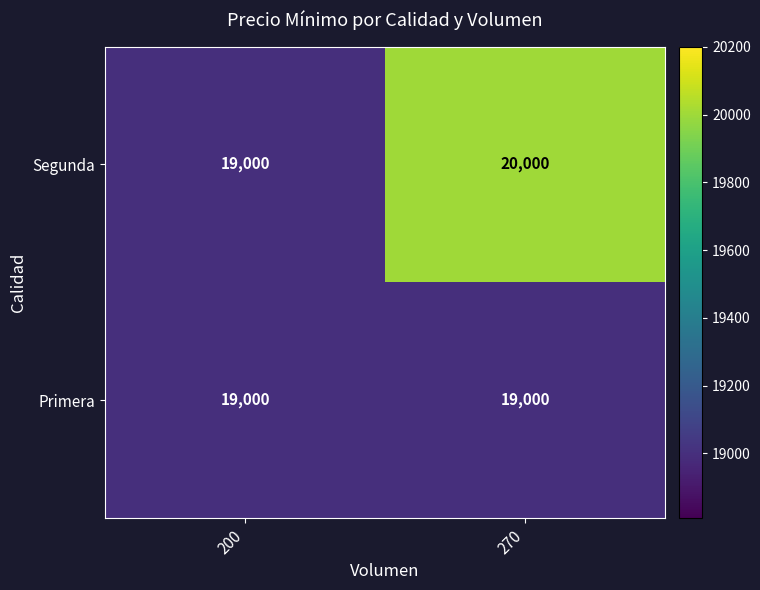

Reading left to right, transcribe all the data shown in this chart.

Segunda: 19000	20000
Primera: 19000	19000